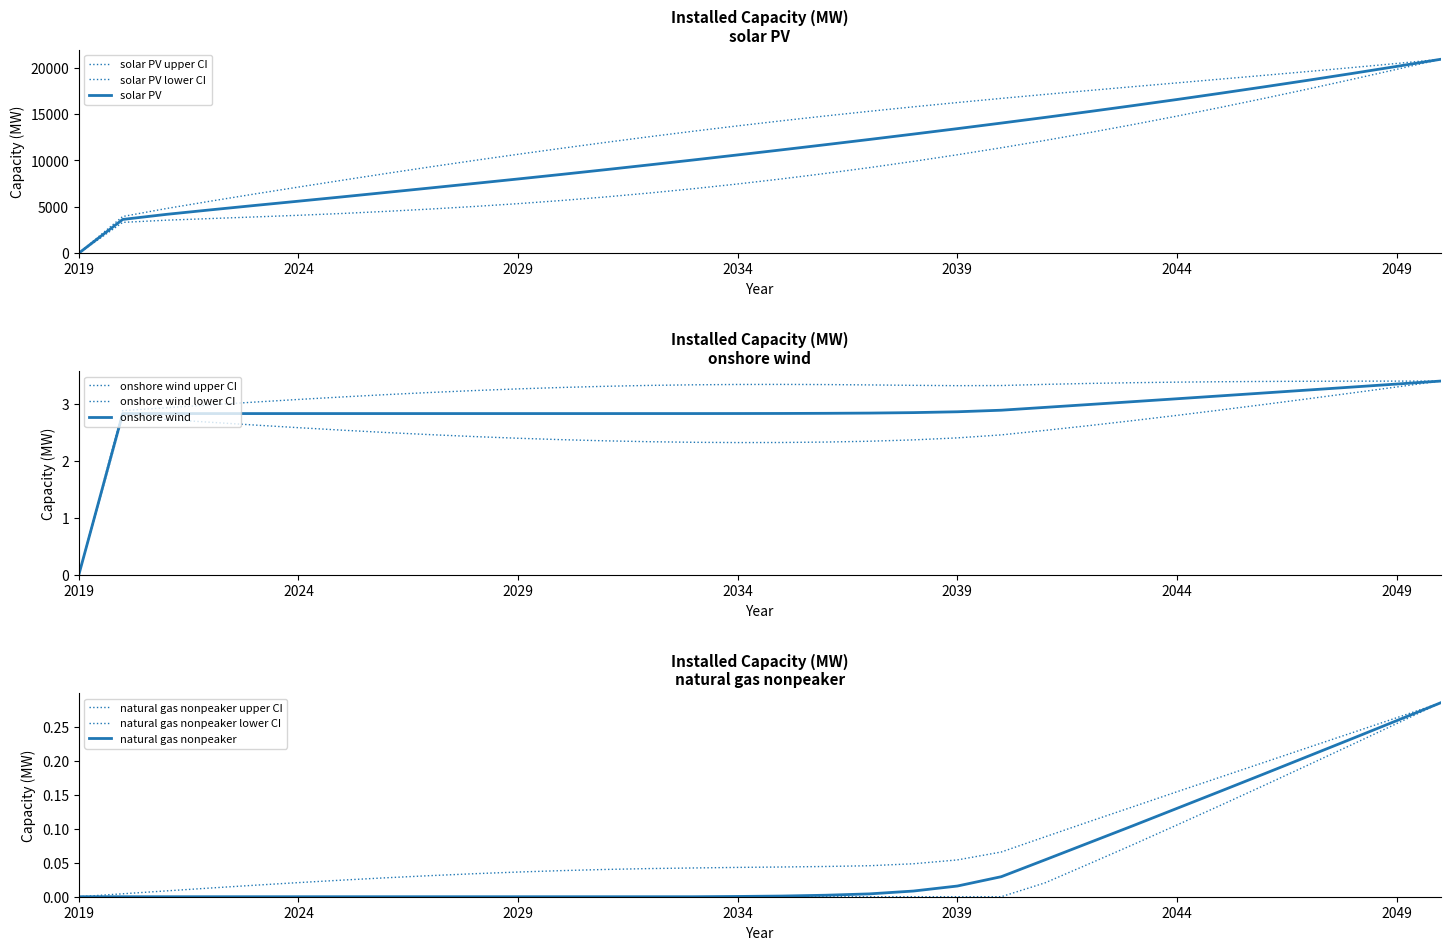

At which label is onshore wind closest to 1?

2019